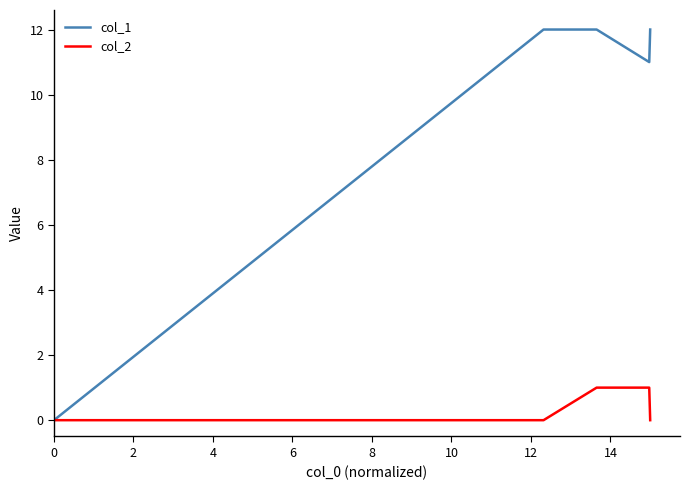

Which series has the widest spread of values?

col_1